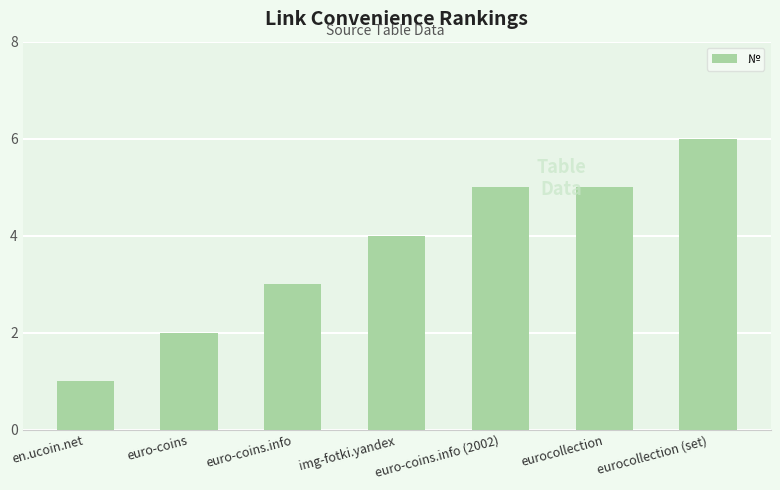

Reading left to right, transcribe all the data shown in this chart.

1	2	3	4	5	5	6